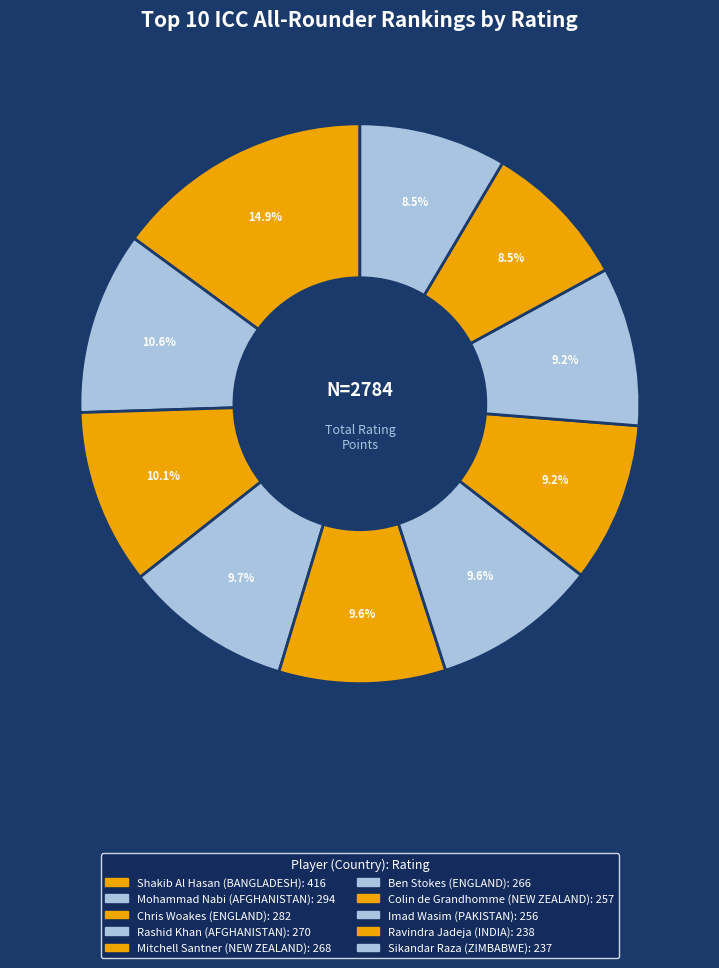

What percentage is the Mitchell Santner slice, to the nearest percent?

10%